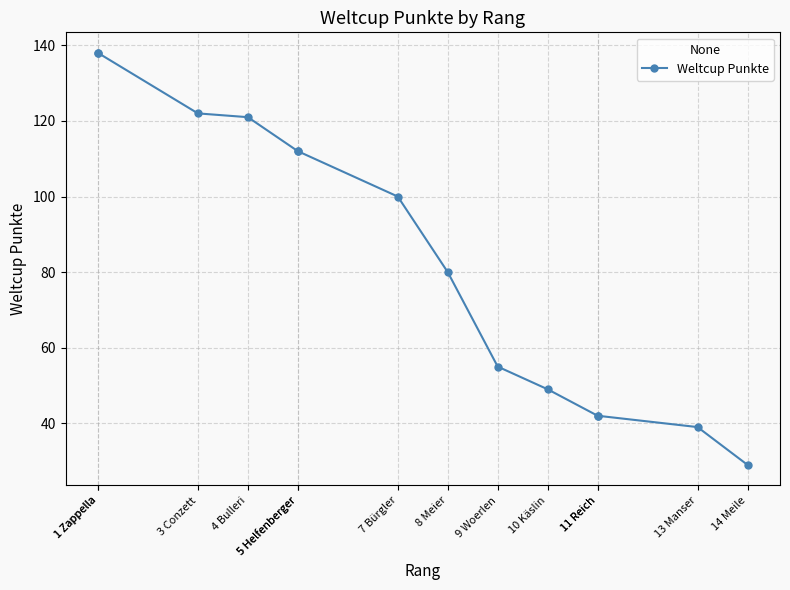

At which category does the chart reach its peak across all series?

1 Zappella